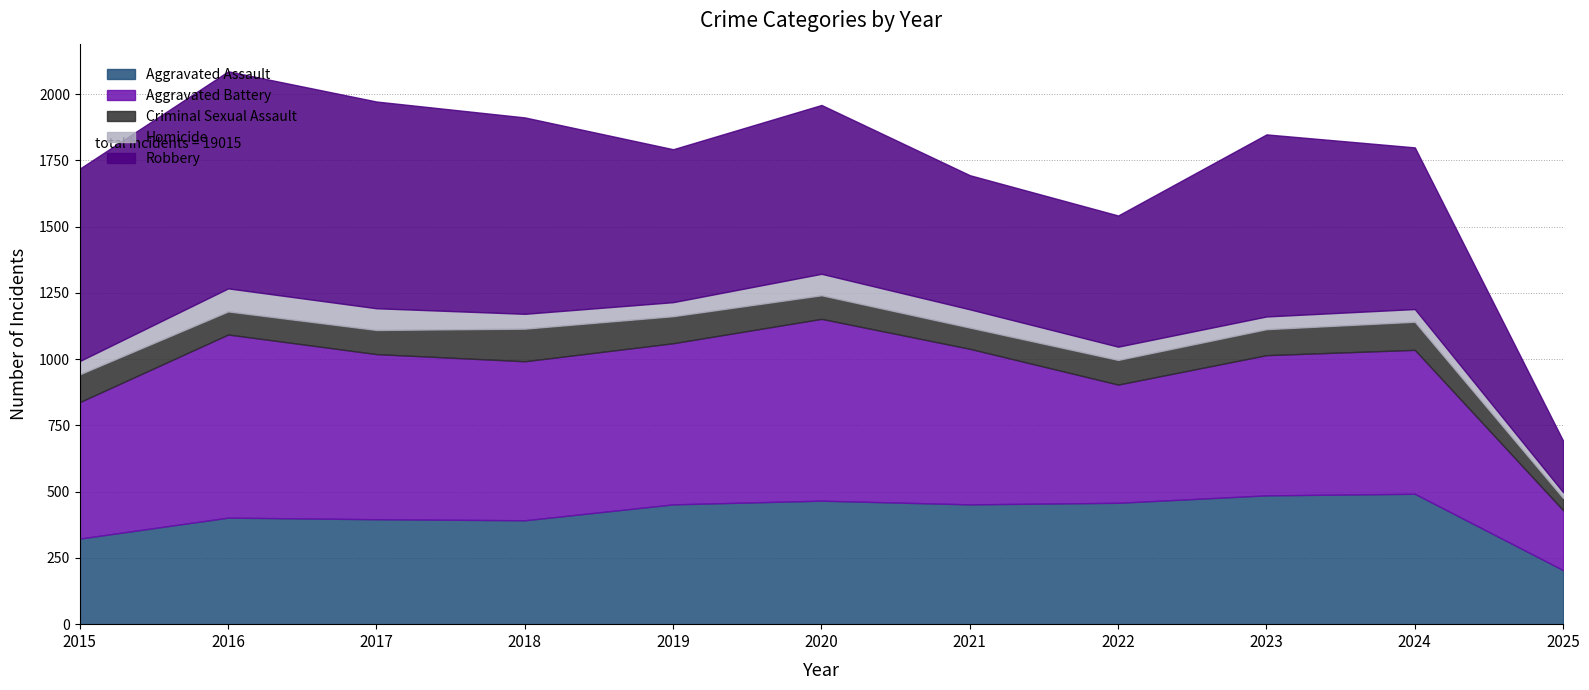

What is the difference between the Aggravated Battery values at 2020 and 2016?

5